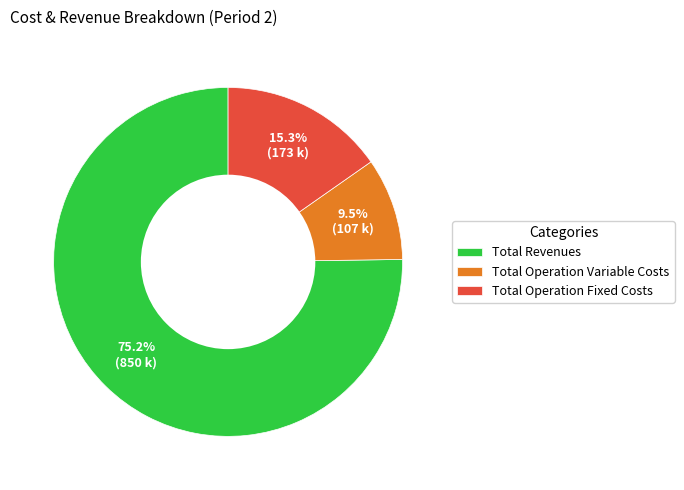

To the nearest percent, what is the average slice percentage?

33%